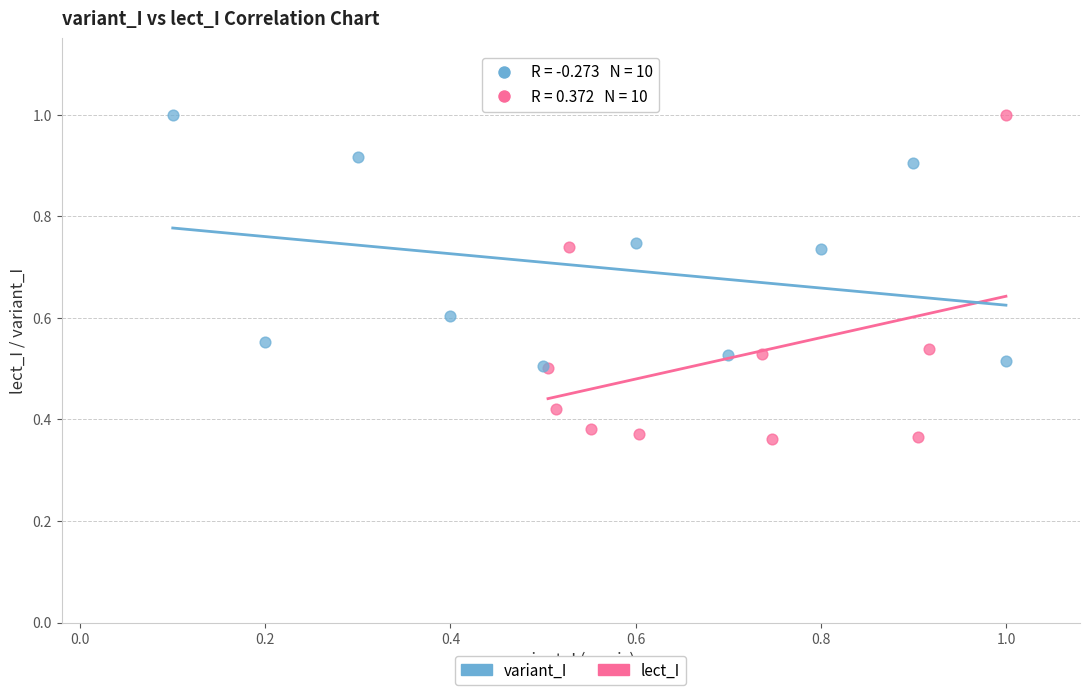

Which series reaches the minimum Y coordinate?

lect_I